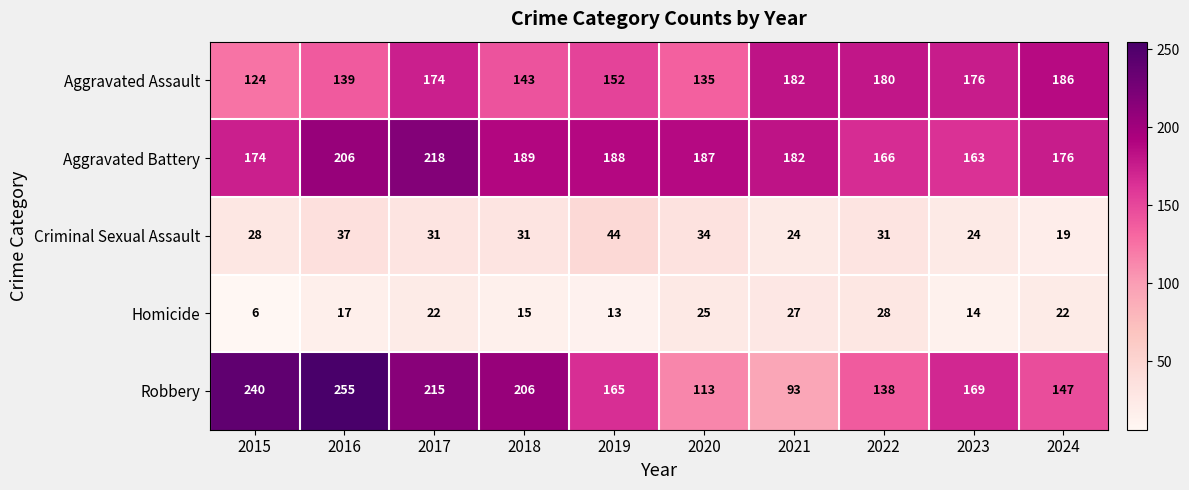

What is the smallest value displayed?

6